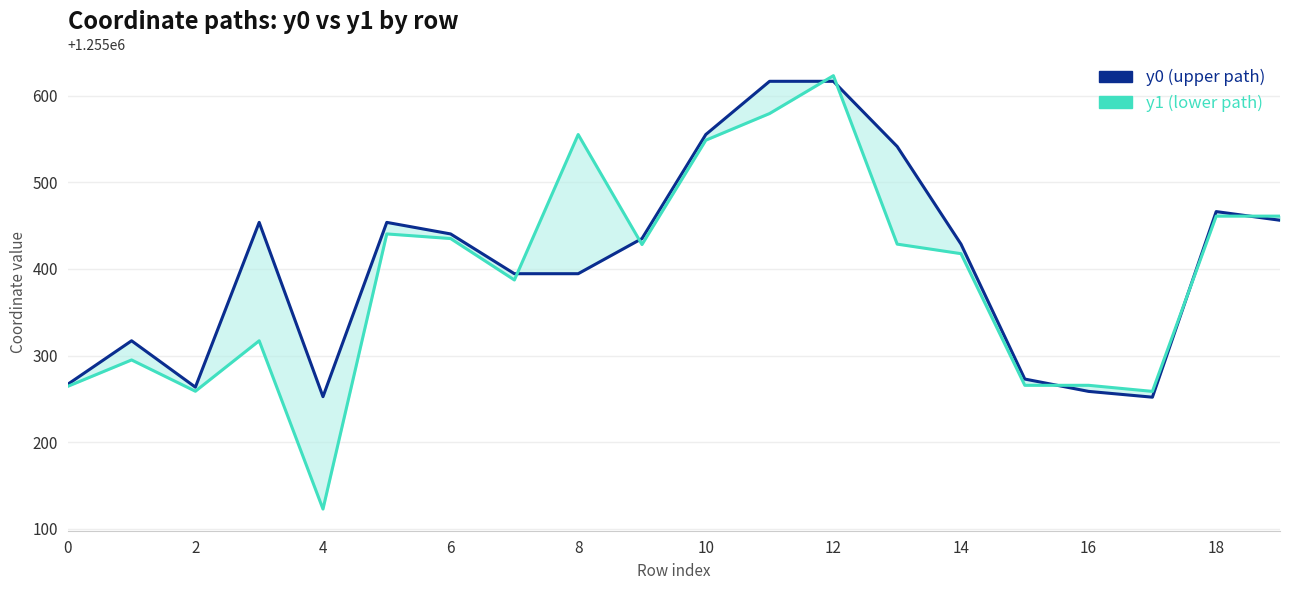

True or false: y1 (lower path) and y0 (upper path) cross at least once.

True